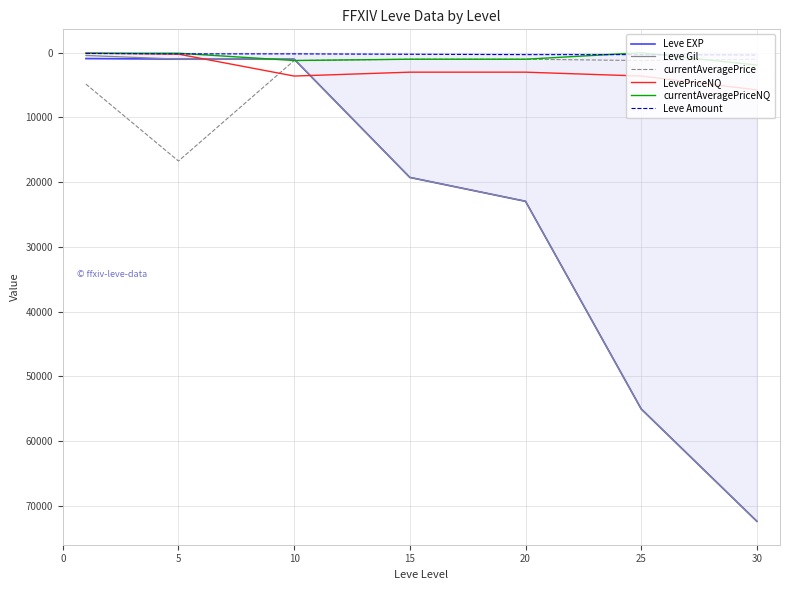

What is the maximum value for Leve EXP?

72430.0